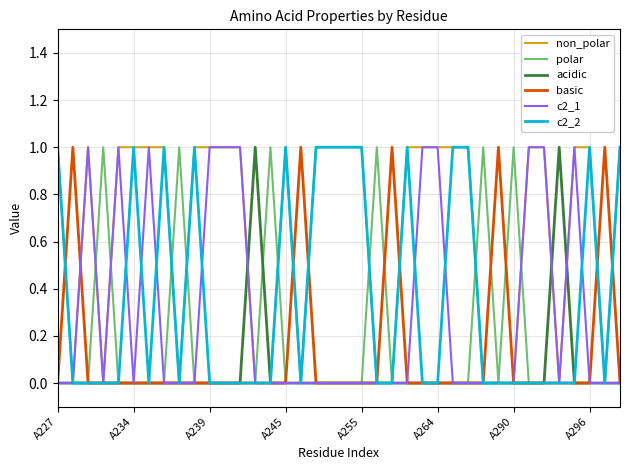

What are all the series names shown in the legend?

non_polar, polar, acidic, basic, c2_1, c2_2